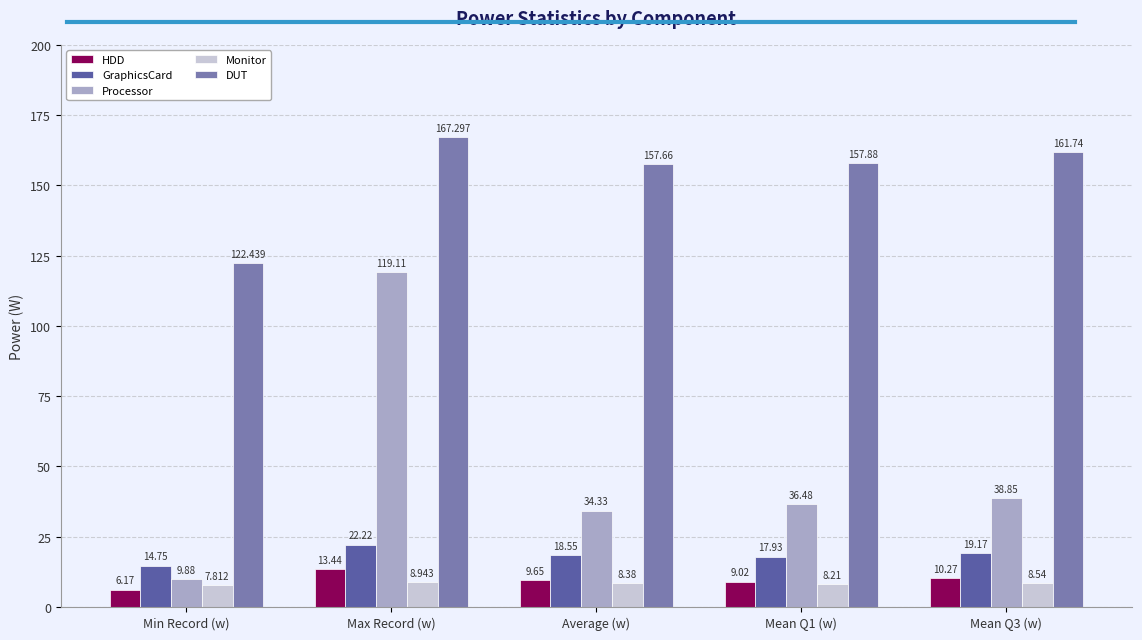

Are the bars grouped side by side (vs. stacked)?

Yes